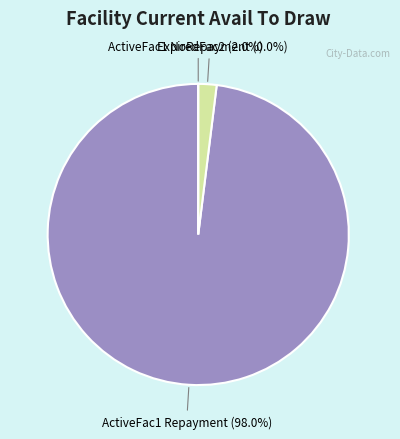

What percentage is the Expanded_Scenario1_ActiveFac1_Repayment slice, to the nearest percent?

98%